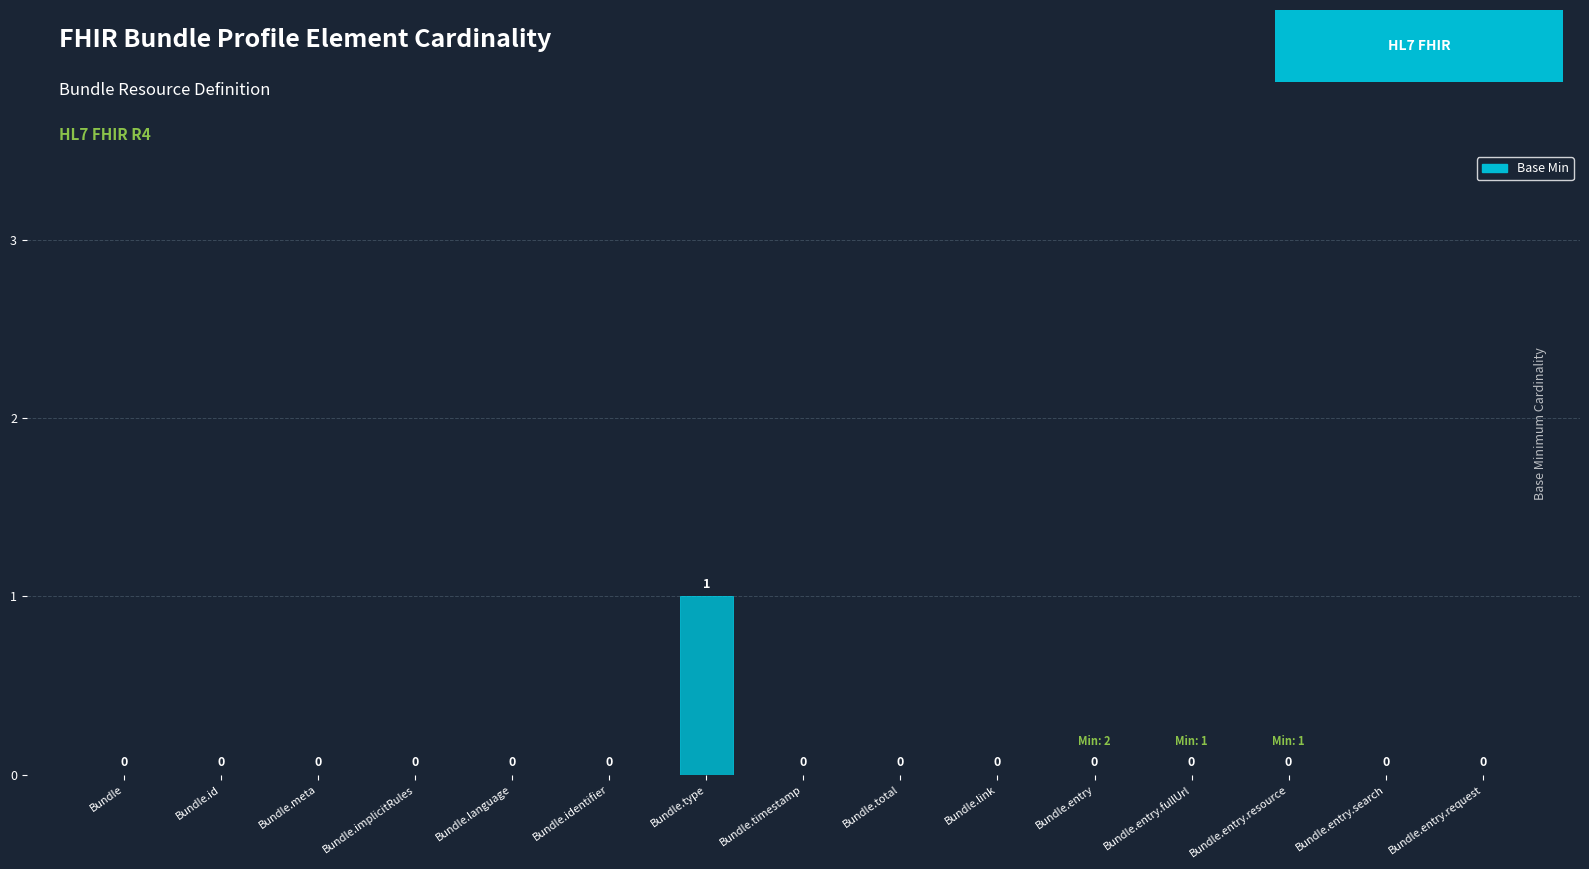

At which category does the chart reach its peak across all series?

Bundle.type